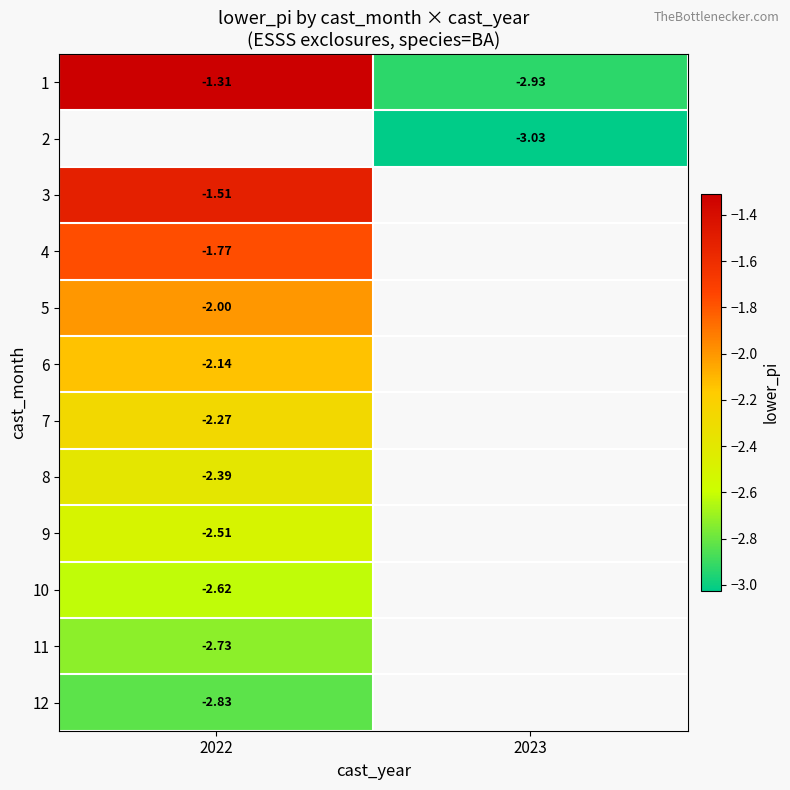

What is the difference between the highest and lowest values at 2022?

1.5